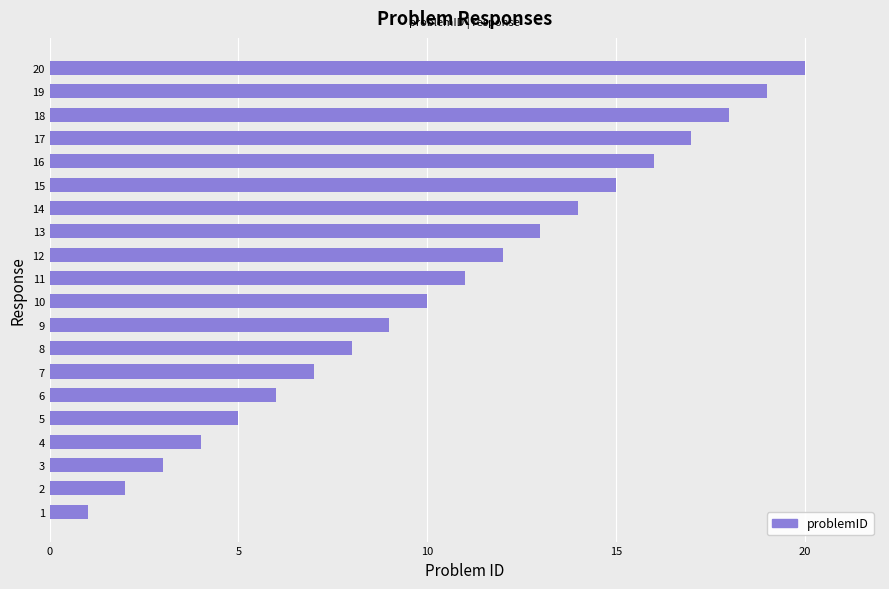

What is the maximum value shown in the chart?

20